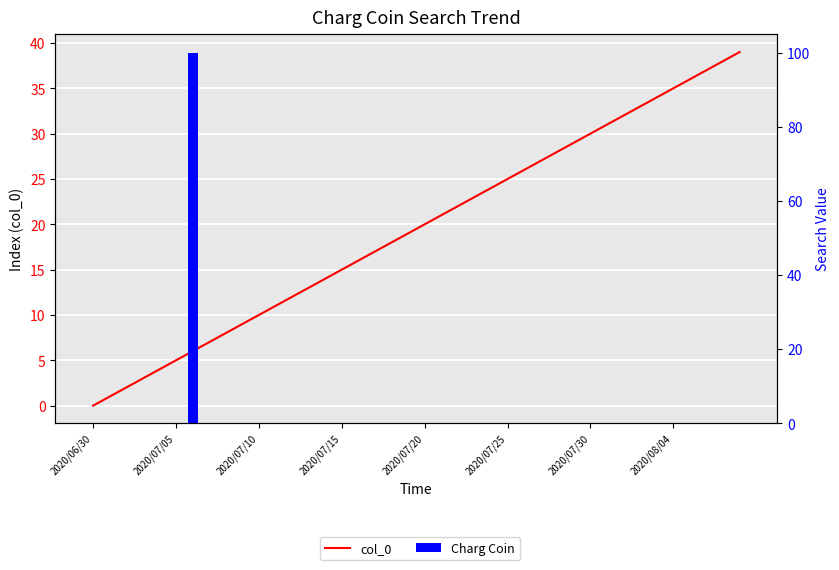

What is the difference between the maximum and minimum values in the Charg Coin series?

100